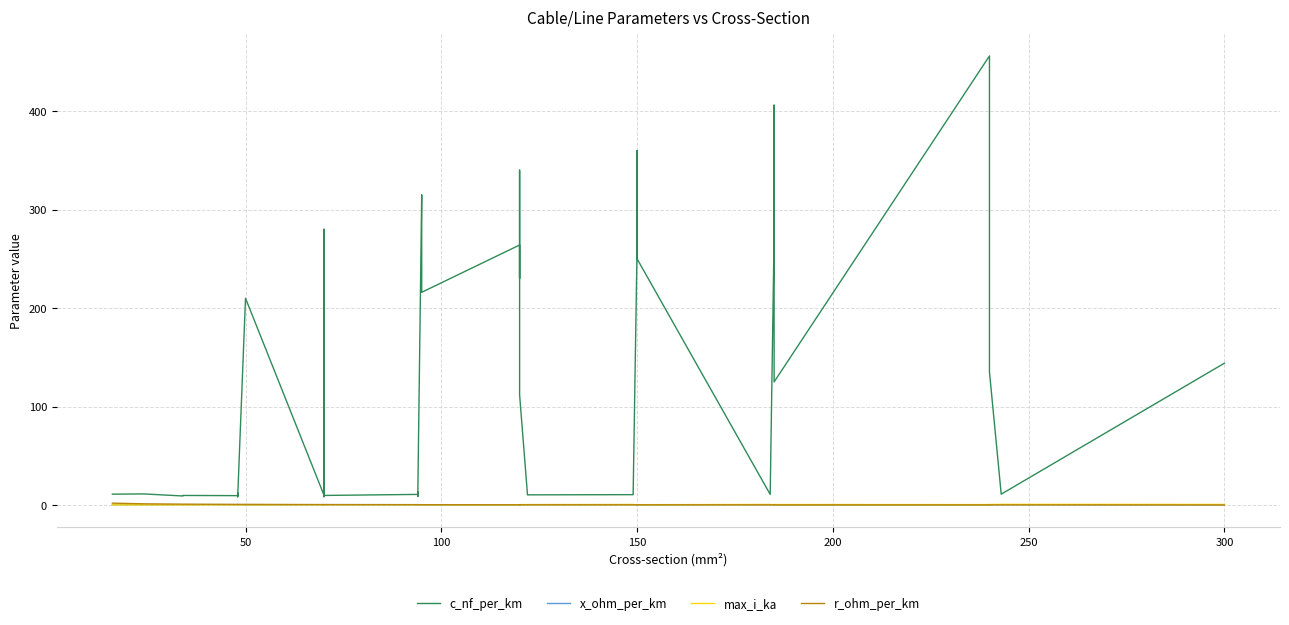

How many lines are shown in the chart?

4